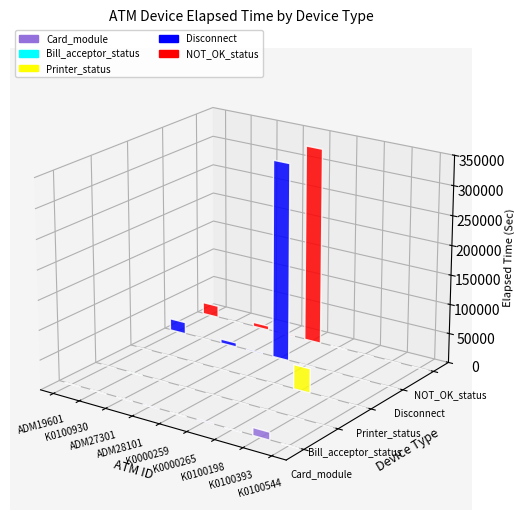

True or false: color_Disconnect has a value of 447102 at K0000259.

False